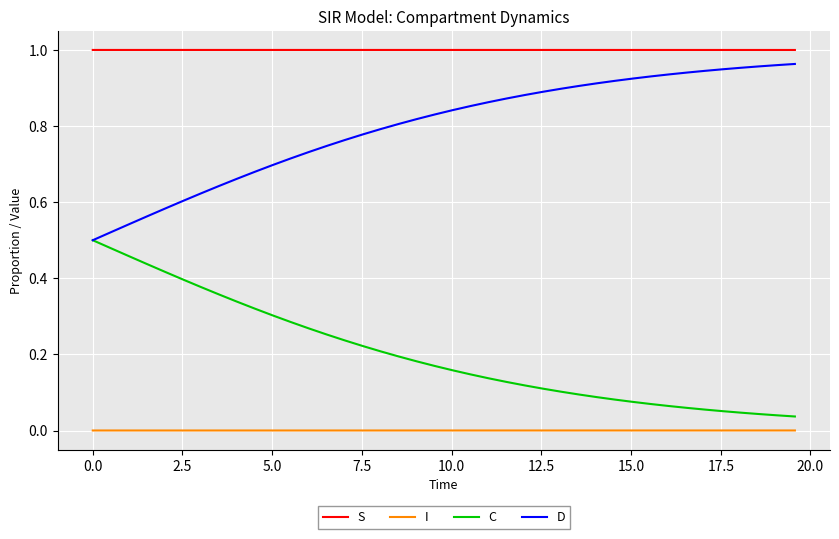

True or false: C and S intersect in this chart.

False